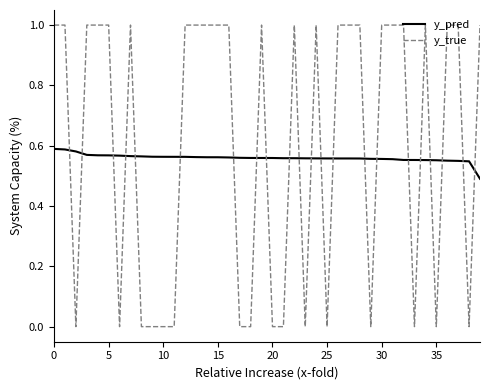

At how many categories does at least one series exceed 0?

40